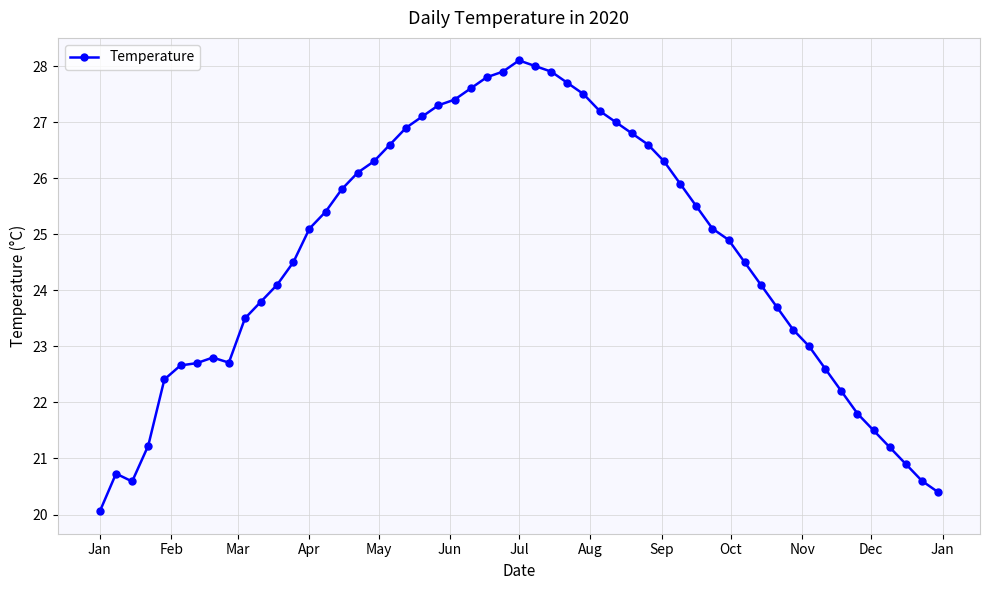

What is the difference between the second highest and second lowest values?

7.6